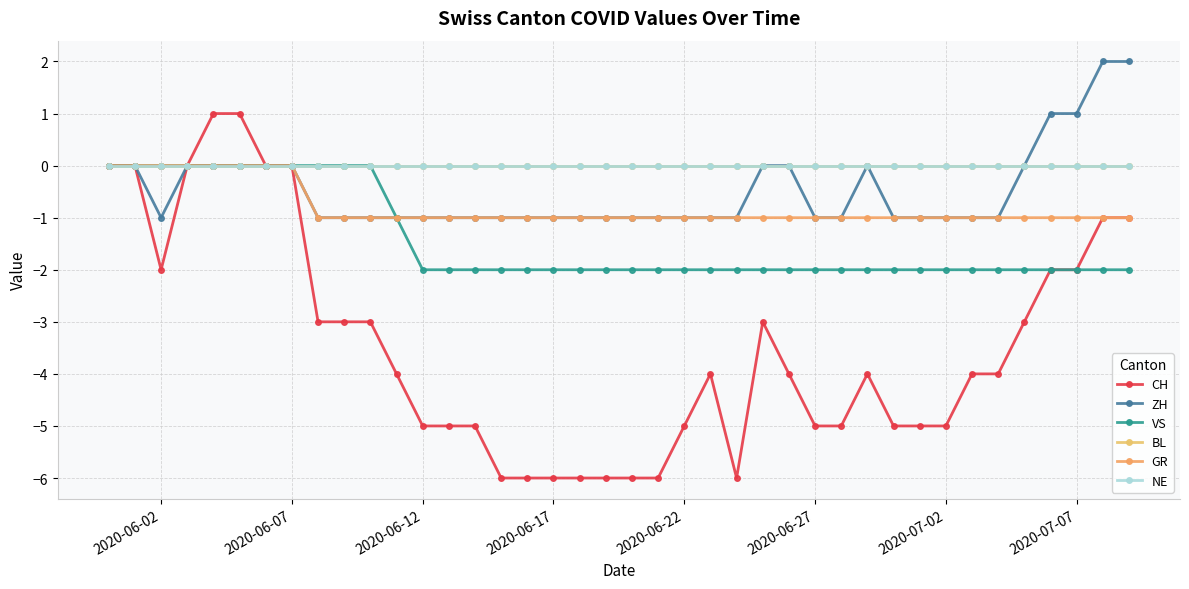

Does the chart have visible grid lines?

Yes